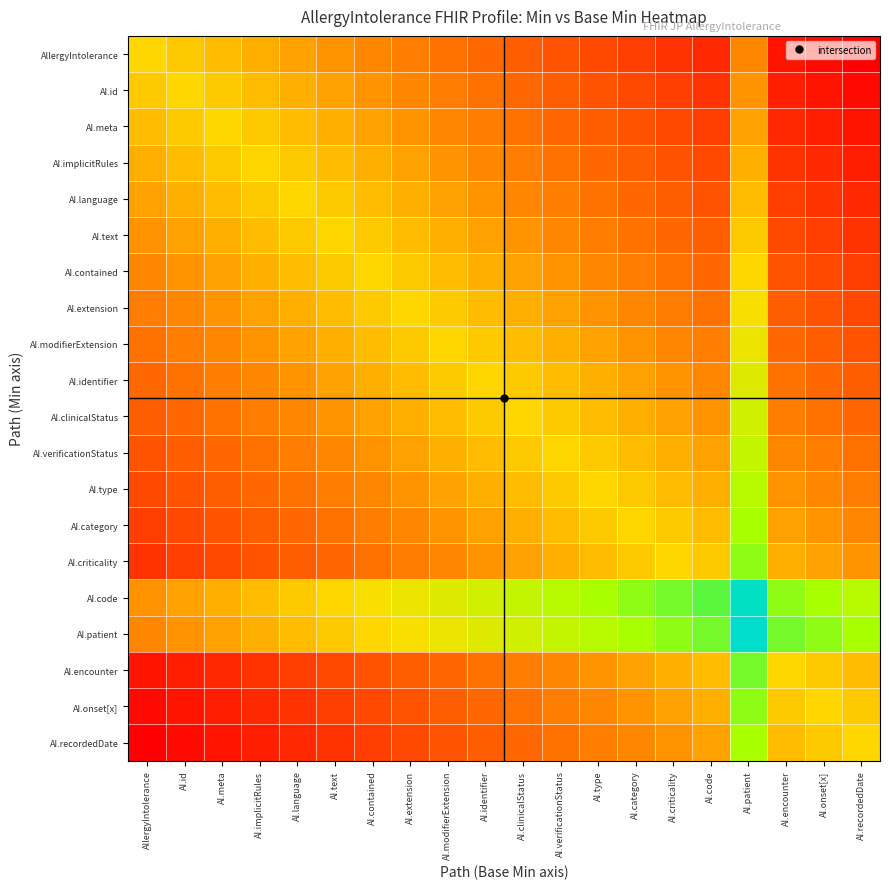

List the series in order of their peak value, highest first.

AI.patient, AI.code, AI.encounter, AI.criticality, AI.onset[x], AI.category, AI.recordedDate, AI.type, AI.verificationStatus, AI.clinicalStatus, AI.identifier, AI.modifierExtension, AI.extension, AllergyIntolerance, AI.id, AI.meta, AI.implicitRules, AI.language, AI.text, AI.contained